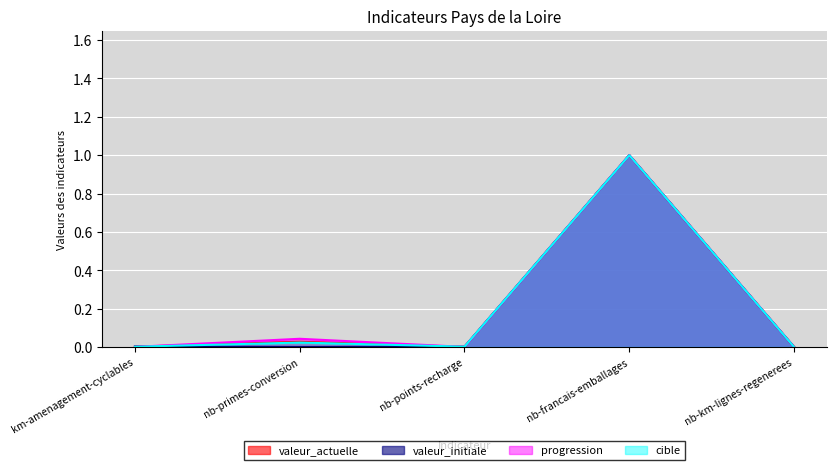

At which label is valeur_initiale closest to 0?

nb-primes-conversion